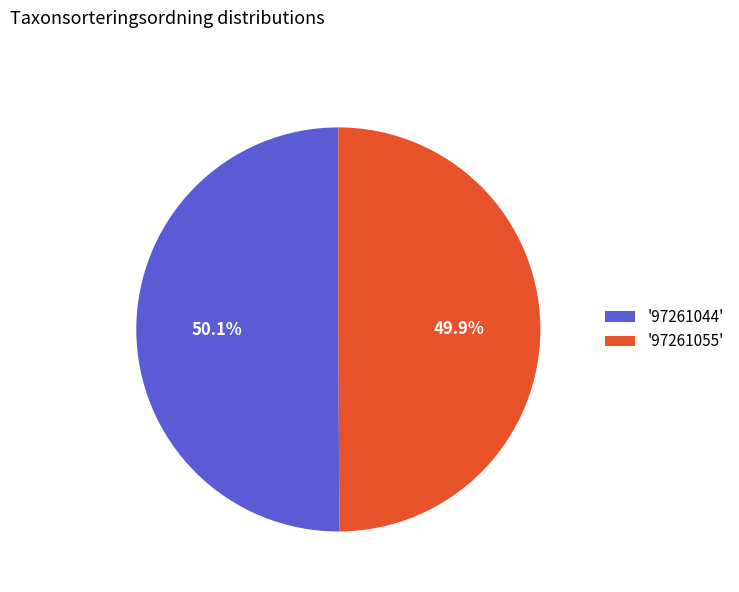

What is the ratio of the value at '97261055' to the value at '97261044'?

1.0